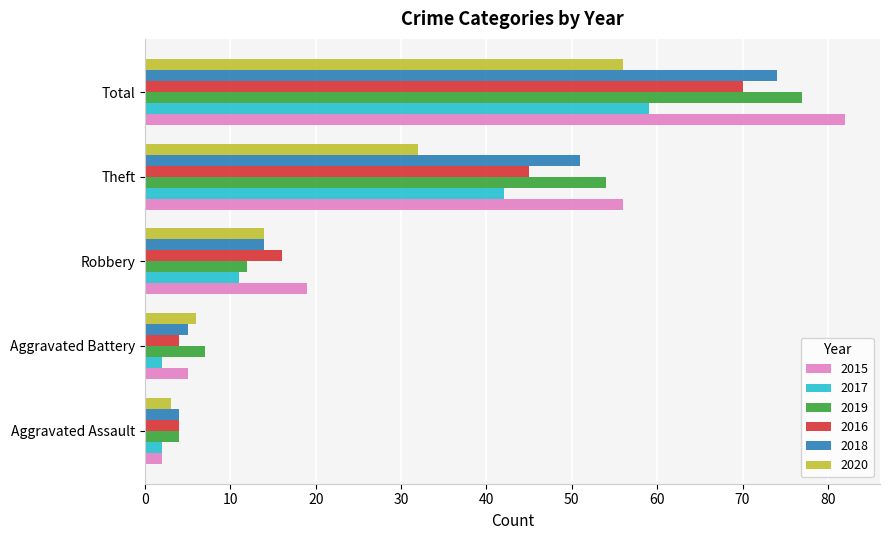

How many data points in 2015 are less than 19?

2